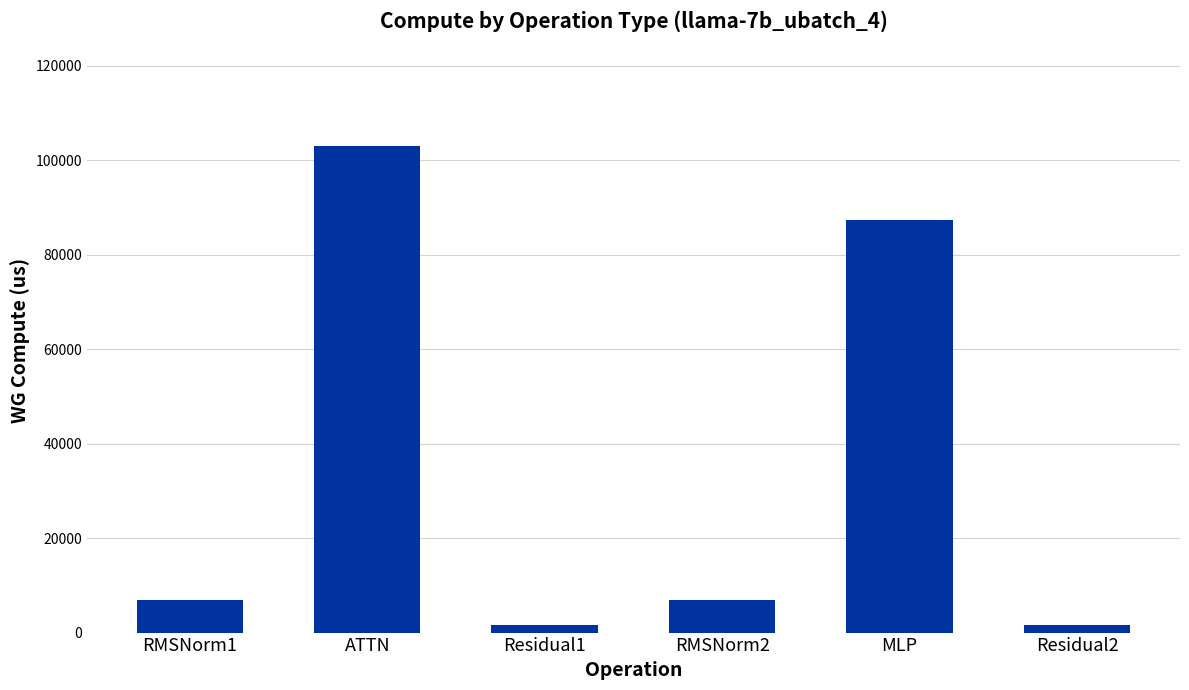

Reading left to right, extract all data points from this chart.

RMSNorm1=6847.5	ATTN=103052.6	Residual1=1649.0	RMSNorm2=6847.5	MLP=87216.9	Residual2=1649.0